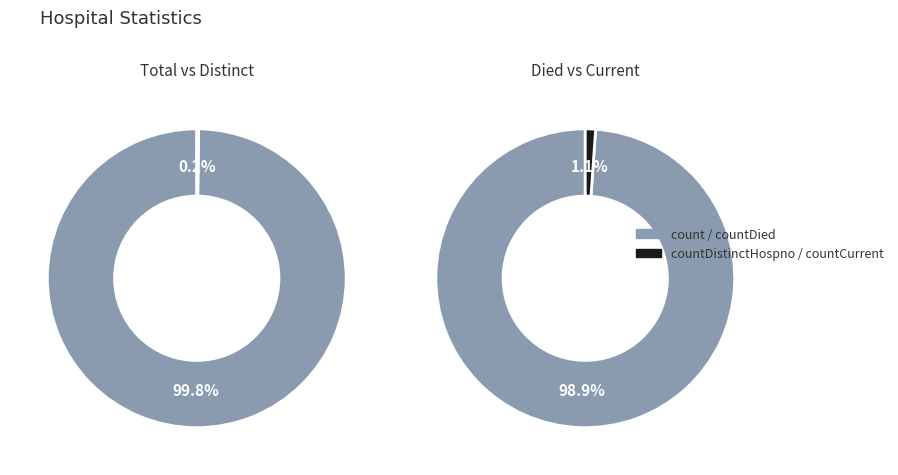

The countCurrentSuspected slice represents 1% of the pie. True or false?

False